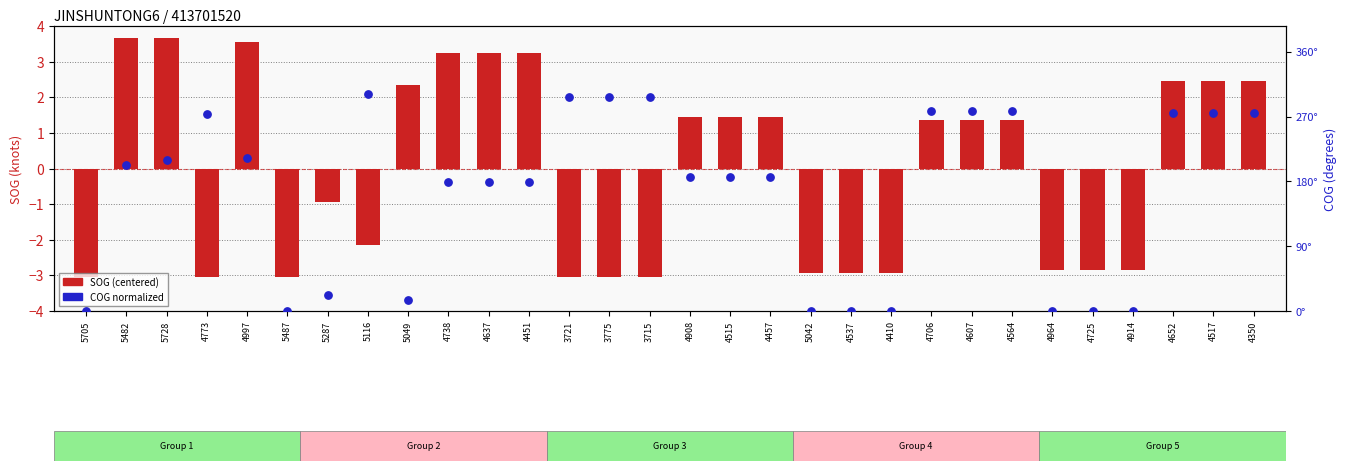

Which series has the largest Y range (max minus min)?

COG normalized (0-100)